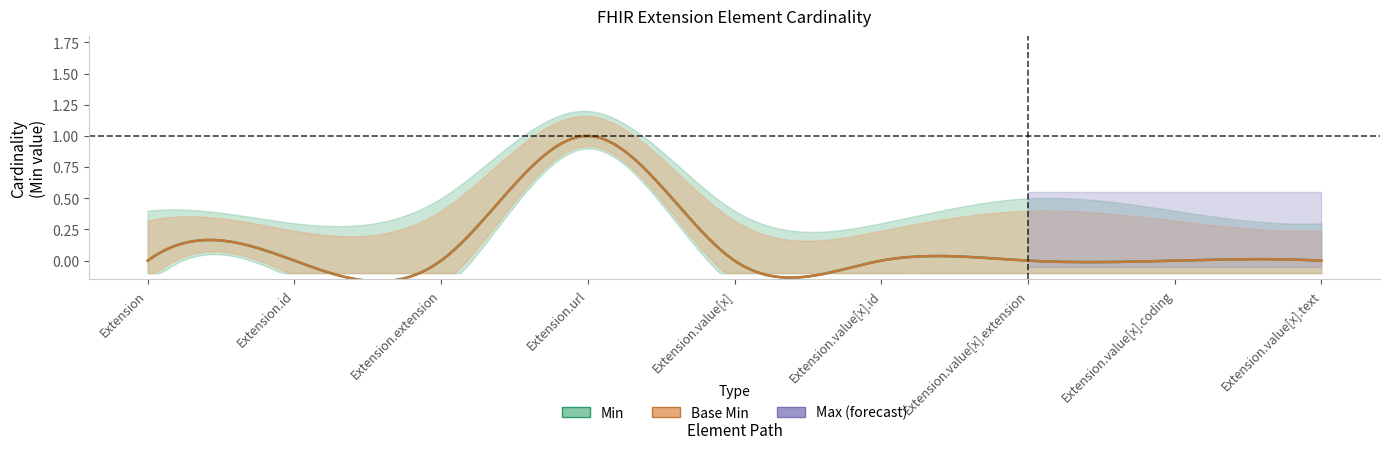

At which category is the sum across all series the highest?

Extension.url